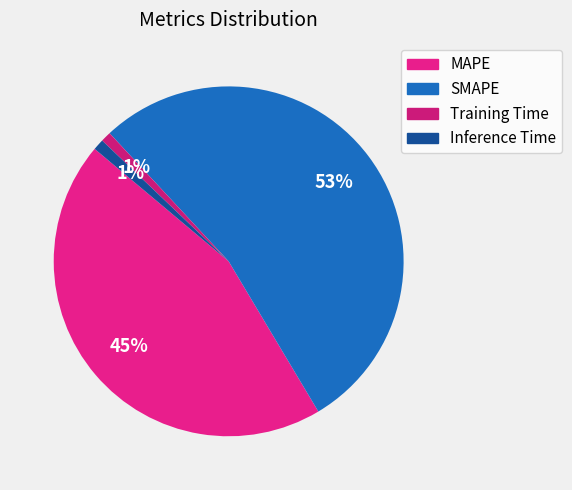

To the nearest percent, what is the combined percentage of Inference Time and MAPE?

46%